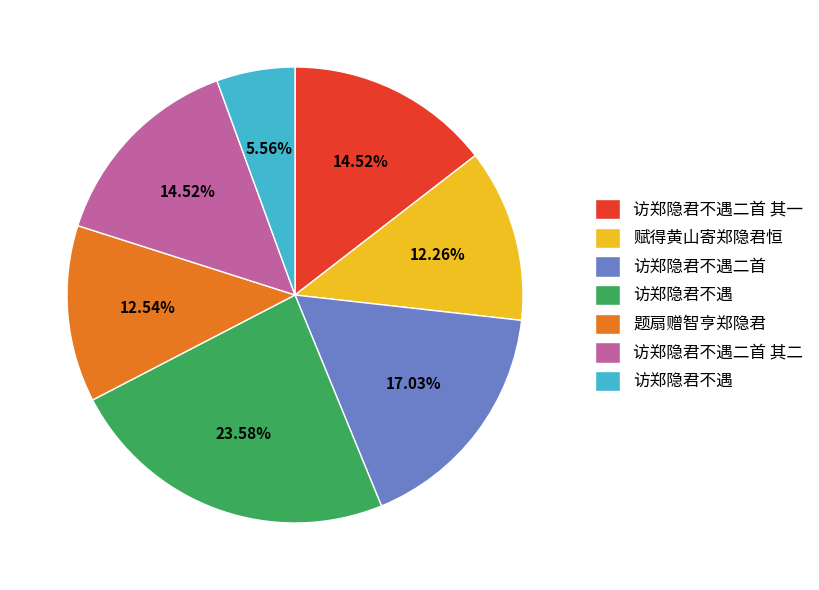

Does any single category account for the majority?

No